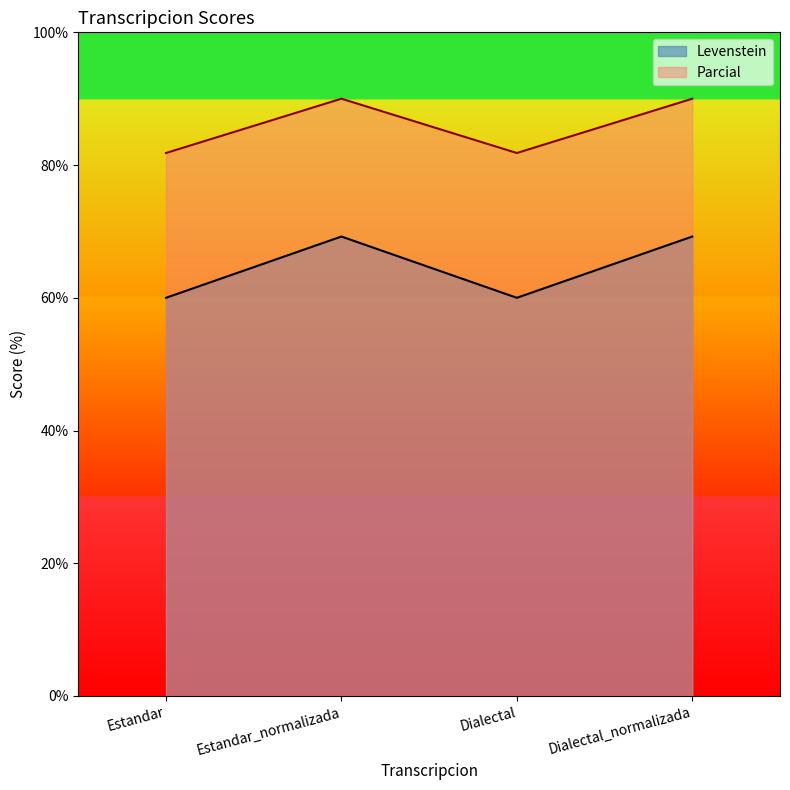

The value of Levenstein at Dialectal is 60.0. True or false?

True